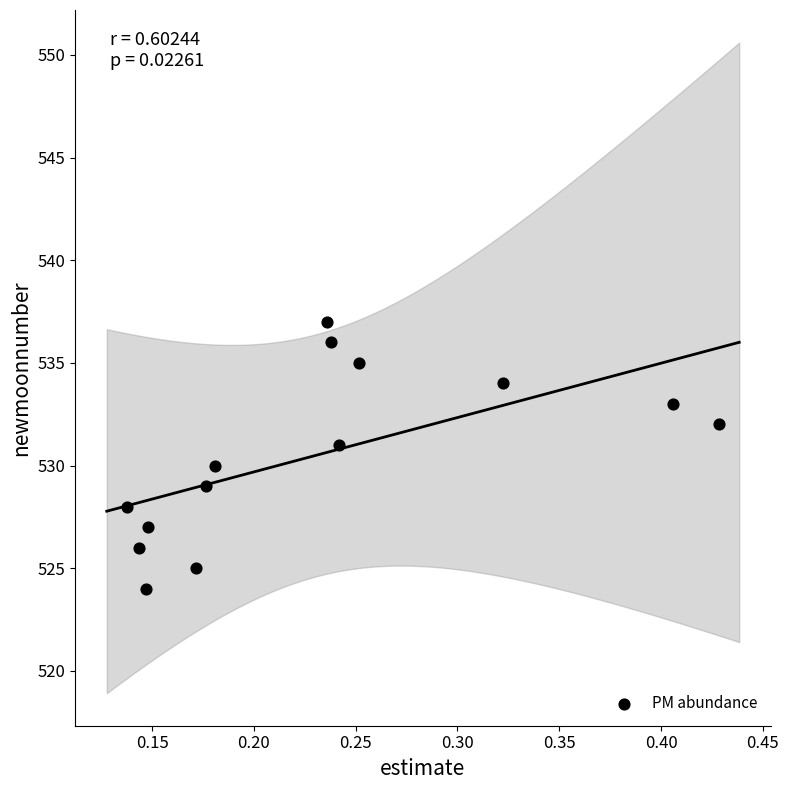

What is the range of Y values (max minus min)?

13